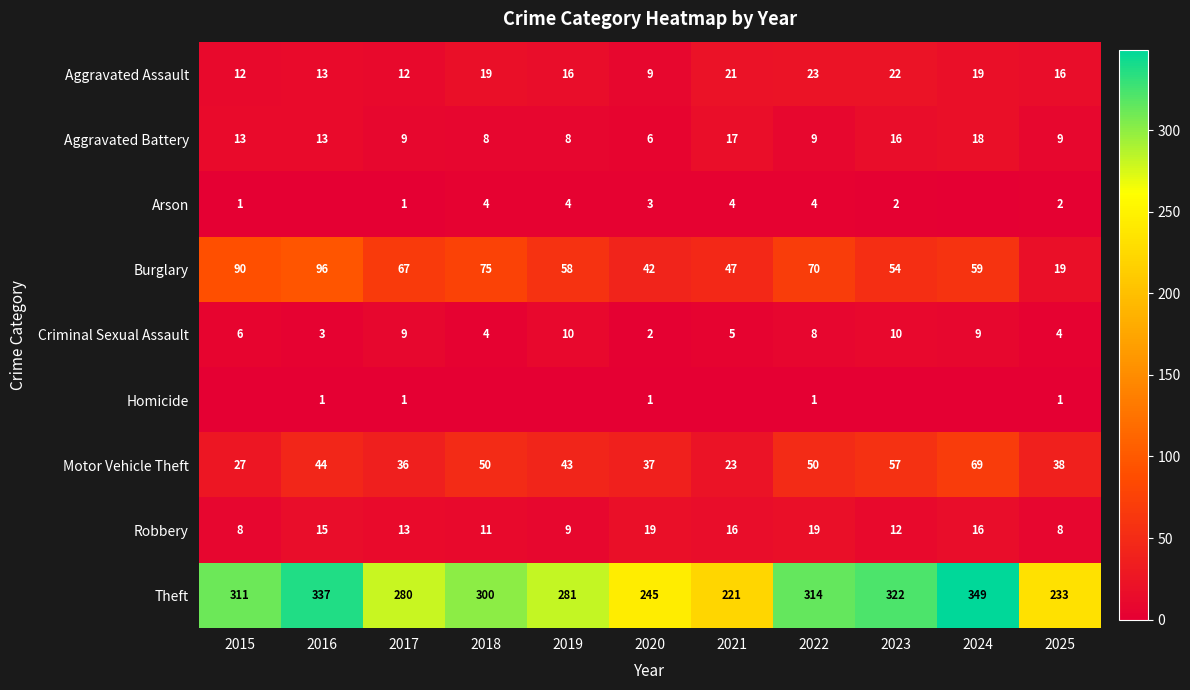

What is the difference between the highest and lowest values at 2016?

337